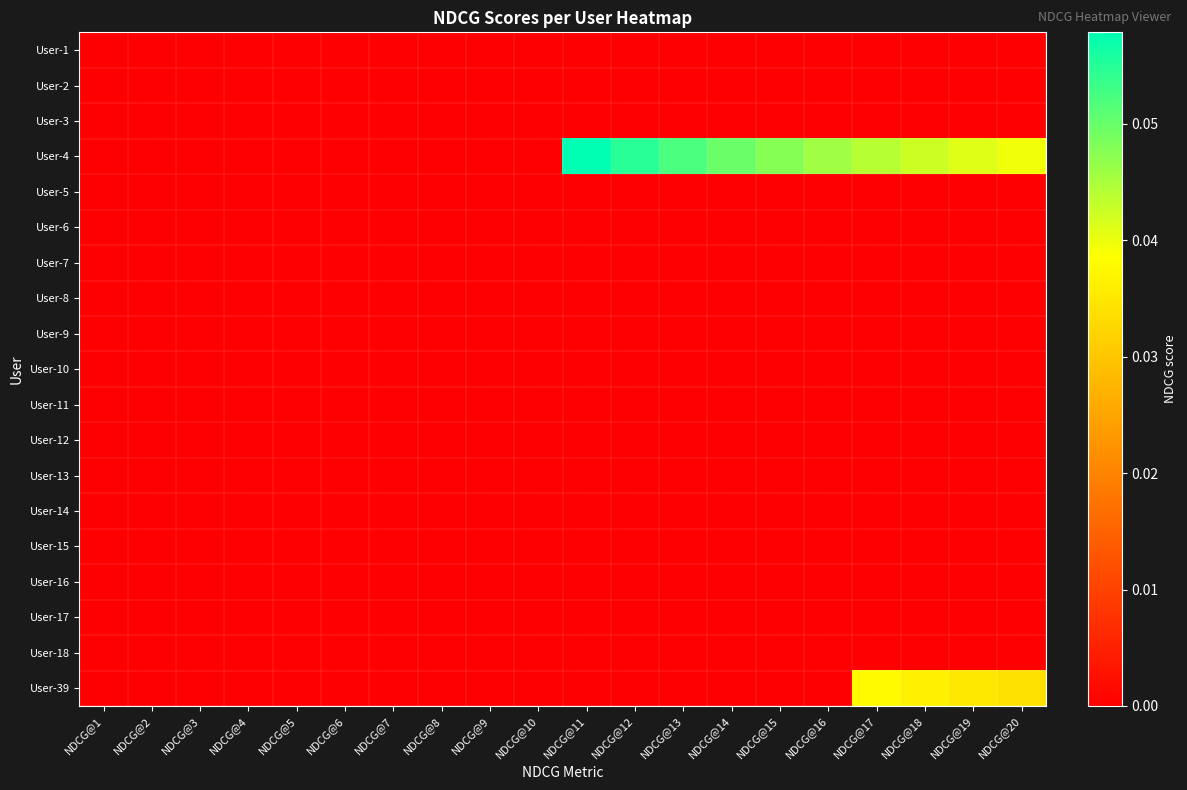

Reading left to right, list all the values displayed in this chart.

User-1: NDCG@1=0.0	NDCG@2=0.0	NDCG@3=0.0	NDCG@4=0.0	NDCG@5=0.0	NDCG@6=0.0	NDCG@7=0.0	NDCG@8=0.0	NDCG@9=0.0	NDCG@10=0.0	NDCG@11=0.0	NDCG@12=0.0	NDCG@13=0.0	NDCG@14=0.0	NDCG@15=0.0	NDCG@16=0.0	NDCG@17=0.0	NDCG@18=0.0	NDCG@19=0.0	NDCG@20=0.0
User-2: NDCG@1=0.0	NDCG@2=0.0	NDCG@3=0.0	NDCG@4=0.0	NDCG@5=0.0	NDCG@6=0.0	NDCG@7=0.0	NDCG@8=0.0	NDCG@9=0.0	NDCG@10=0.0	NDCG@11=0.0	NDCG@12=0.0	NDCG@13=0.0	NDCG@14=0.0	NDCG@15=0.0	NDCG@16=0.0	NDCG@17=0.0	NDCG@18=0.0	NDCG@19=0.0	NDCG@20=0.0
User-3: NDCG@1=0.0	NDCG@2=0.0	NDCG@3=0.0	NDCG@4=0.0	NDCG@5=0.0	NDCG@6=0.0	NDCG@7=0.0	NDCG@8=0.0	NDCG@9=0.0	NDCG@10=0.0	NDCG@11=0.0	NDCG@12=0.0	NDCG@13=0.0	NDCG@14=0.0	NDCG@15=0.0	NDCG@16=0.0	NDCG@17=0.0	NDCG@18=0.0	NDCG@19=0.0	NDCG@20=0.0
User-4: NDCG@1=0.0	NDCG@2=0.0	NDCG@3=0.0	NDCG@4=0.0	NDCG@5=0.0	NDCG@6=0.0	NDCG@7=0.0	NDCG@8=0.0	NDCG@9=0.0	NDCG@10=0.0	NDCG@11=0.1	NDCG@12=0.1	NDCG@13=0.1	NDCG@14=0.0	NDCG@15=0.0	NDCG@16=0.0	NDCG@17=0.0	NDCG@18=0.0	NDCG@19=0.0	NDCG@20=0.0
User-5: NDCG@1=0.0	NDCG@2=0.0	NDCG@3=0.0	NDCG@4=0.0	NDCG@5=0.0	NDCG@6=0.0	NDCG@7=0.0	NDCG@8=0.0	NDCG@9=0.0	NDCG@10=0.0	NDCG@11=0.0	NDCG@12=0.0	NDCG@13=0.0	NDCG@14=0.0	NDCG@15=0.0	NDCG@16=0.0	NDCG@17=0.0	NDCG@18=0.0	NDCG@19=0.0	NDCG@20=0.0
User-6: NDCG@1=0.0	NDCG@2=0.0	NDCG@3=0.0	NDCG@4=0.0	NDCG@5=0.0	NDCG@6=0.0	NDCG@7=0.0	NDCG@8=0.0	NDCG@9=0.0	NDCG@10=0.0	NDCG@11=0.0	NDCG@12=0.0	NDCG@13=0.0	NDCG@14=0.0	NDCG@15=0.0	NDCG@16=0.0	NDCG@17=0.0	NDCG@18=0.0	NDCG@19=0.0	NDCG@20=0.0
User-7: NDCG@1=0.0	NDCG@2=0.0	NDCG@3=0.0	NDCG@4=0.0	NDCG@5=0.0	NDCG@6=0.0	NDCG@7=0.0	NDCG@8=0.0	NDCG@9=0.0	NDCG@10=0.0	NDCG@11=0.0	NDCG@12=0.0	NDCG@13=0.0	NDCG@14=0.0	NDCG@15=0.0	NDCG@16=0.0	NDCG@17=0.0	NDCG@18=0.0	NDCG@19=0.0	NDCG@20=0.0
User-8: NDCG@1=0.0	NDCG@2=0.0	NDCG@3=0.0	NDCG@4=0.0	NDCG@5=0.0	NDCG@6=0.0	NDCG@7=0.0	NDCG@8=0.0	NDCG@9=0.0	NDCG@10=0.0	NDCG@11=0.0	NDCG@12=0.0	NDCG@13=0.0	NDCG@14=0.0	NDCG@15=0.0	NDCG@16=0.0	NDCG@17=0.0	NDCG@18=0.0	NDCG@19=0.0	NDCG@20=0.0
User-9: NDCG@1=0.0	NDCG@2=0.0	NDCG@3=0.0	NDCG@4=0.0	NDCG@5=0.0	NDCG@6=0.0	NDCG@7=0.0	NDCG@8=0.0	NDCG@9=0.0	NDCG@10=0.0	NDCG@11=0.0	NDCG@12=0.0	NDCG@13=0.0	NDCG@14=0.0	NDCG@15=0.0	NDCG@16=0.0	NDCG@17=0.0	NDCG@18=0.0	NDCG@19=0.0	NDCG@20=0.0
User-10: NDCG@1=0.0	NDCG@2=0.0	NDCG@3=0.0	NDCG@4=0.0	NDCG@5=0.0	NDCG@6=0.0	NDCG@7=0.0	NDCG@8=0.0	NDCG@9=0.0	NDCG@10=0.0	NDCG@11=0.0	NDCG@12=0.0	NDCG@13=0.0	NDCG@14=0.0	NDCG@15=0.0	NDCG@16=0.0	NDCG@17=0.0	NDCG@18=0.0	NDCG@19=0.0	NDCG@20=0.0
User-11: NDCG@1=0.0	NDCG@2=0.0	NDCG@3=0.0	NDCG@4=0.0	NDCG@5=0.0	NDCG@6=0.0	NDCG@7=0.0	NDCG@8=0.0	NDCG@9=0.0	NDCG@10=0.0	NDCG@11=0.0	NDCG@12=0.0	NDCG@13=0.0	NDCG@14=0.0	NDCG@15=0.0	NDCG@16=0.0	NDCG@17=0.0	NDCG@18=0.0	NDCG@19=0.0	NDCG@20=0.0
User-12: NDCG@1=0.0	NDCG@2=0.0	NDCG@3=0.0	NDCG@4=0.0	NDCG@5=0.0	NDCG@6=0.0	NDCG@7=0.0	NDCG@8=0.0	NDCG@9=0.0	NDCG@10=0.0	NDCG@11=0.0	NDCG@12=0.0	NDCG@13=0.0	NDCG@14=0.0	NDCG@15=0.0	NDCG@16=0.0	NDCG@17=0.0	NDCG@18=0.0	NDCG@19=0.0	NDCG@20=0.0
User-13: NDCG@1=0.0	NDCG@2=0.0	NDCG@3=0.0	NDCG@4=0.0	NDCG@5=0.0	NDCG@6=0.0	NDCG@7=0.0	NDCG@8=0.0	NDCG@9=0.0	NDCG@10=0.0	NDCG@11=0.0	NDCG@12=0.0	NDCG@13=0.0	NDCG@14=0.0	NDCG@15=0.0	NDCG@16=0.0	NDCG@17=0.0	NDCG@18=0.0	NDCG@19=0.0	NDCG@20=0.0
User-14: NDCG@1=0.0	NDCG@2=0.0	NDCG@3=0.0	NDCG@4=0.0	NDCG@5=0.0	NDCG@6=0.0	NDCG@7=0.0	NDCG@8=0.0	NDCG@9=0.0	NDCG@10=0.0	NDCG@11=0.0	NDCG@12=0.0	NDCG@13=0.0	NDCG@14=0.0	NDCG@15=0.0	NDCG@16=0.0	NDCG@17=0.0	NDCG@18=0.0	NDCG@19=0.0	NDCG@20=0.0
User-15: NDCG@1=0.0	NDCG@2=0.0	NDCG@3=0.0	NDCG@4=0.0	NDCG@5=0.0	NDCG@6=0.0	NDCG@7=0.0	NDCG@8=0.0	NDCG@9=0.0	NDCG@10=0.0	NDCG@11=0.0	NDCG@12=0.0	NDCG@13=0.0	NDCG@14=0.0	NDCG@15=0.0	NDCG@16=0.0	NDCG@17=0.0	NDCG@18=0.0	NDCG@19=0.0	NDCG@20=0.0
User-16: NDCG@1=0.0	NDCG@2=0.0	NDCG@3=0.0	NDCG@4=0.0	NDCG@5=0.0	NDCG@6=0.0	NDCG@7=0.0	NDCG@8=0.0	NDCG@9=0.0	NDCG@10=0.0	NDCG@11=0.0	NDCG@12=0.0	NDCG@13=0.0	NDCG@14=0.0	NDCG@15=0.0	NDCG@16=0.0	NDCG@17=0.0	NDCG@18=0.0	NDCG@19=0.0	NDCG@20=0.0
User-17: NDCG@1=0.0	NDCG@2=0.0	NDCG@3=0.0	NDCG@4=0.0	NDCG@5=0.0	NDCG@6=0.0	NDCG@7=0.0	NDCG@8=0.0	NDCG@9=0.0	NDCG@10=0.0	NDCG@11=0.0	NDCG@12=0.0	NDCG@13=0.0	NDCG@14=0.0	NDCG@15=0.0	NDCG@16=0.0	NDCG@17=0.0	NDCG@18=0.0	NDCG@19=0.0	NDCG@20=0.0
User-18: NDCG@1=0.0	NDCG@2=0.0	NDCG@3=0.0	NDCG@4=0.0	NDCG@5=0.0	NDCG@6=0.0	NDCG@7=0.0	NDCG@8=0.0	NDCG@9=0.0	NDCG@10=0.0	NDCG@11=0.0	NDCG@12=0.0	NDCG@13=0.0	NDCG@14=0.0	NDCG@15=0.0	NDCG@16=0.0	NDCG@17=0.0	NDCG@18=0.0	NDCG@19=0.0	NDCG@20=0.0
User-39: NDCG@1=0.0	NDCG@2=0.0	NDCG@3=0.0	NDCG@4=0.0	NDCG@5=0.0	NDCG@6=0.0	NDCG@7=0.0	NDCG@8=0.0	NDCG@9=0.0	NDCG@10=0.0	NDCG@11=0.0	NDCG@12=0.0	NDCG@13=0.0	NDCG@14=0.0	NDCG@15=0.0	NDCG@16=0.0	NDCG@17=0.0	NDCG@18=0.0	NDCG@19=0.0	NDCG@20=0.0